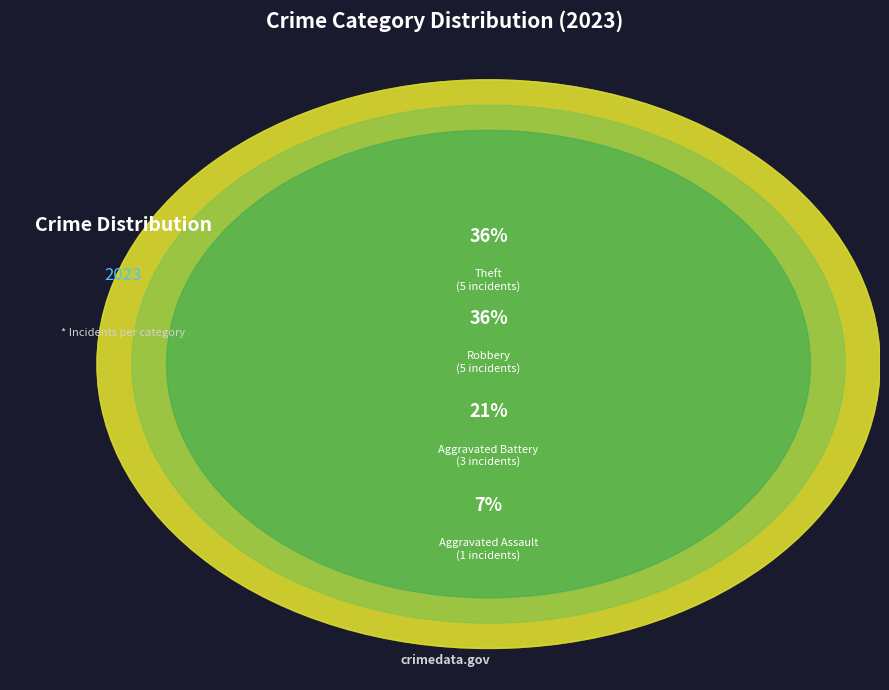

What is the change in value from Aggravated Assault to Aggravated Battery?

+2